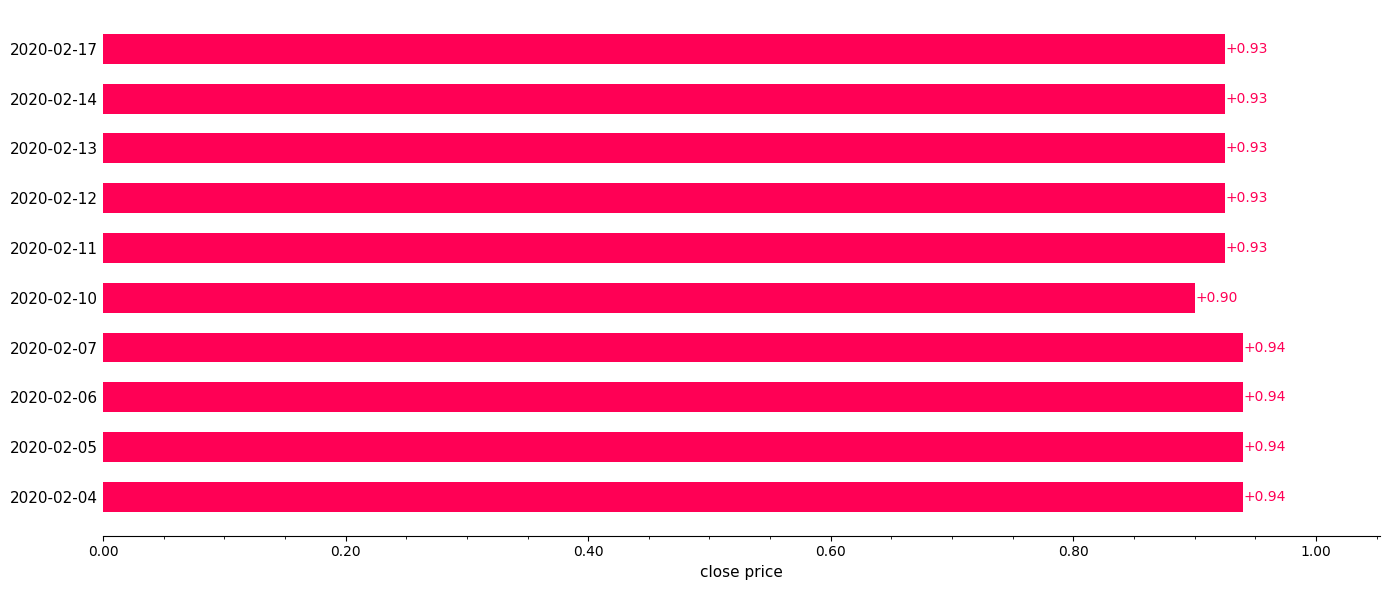

What is the maximum value shown in the chart?

0.9